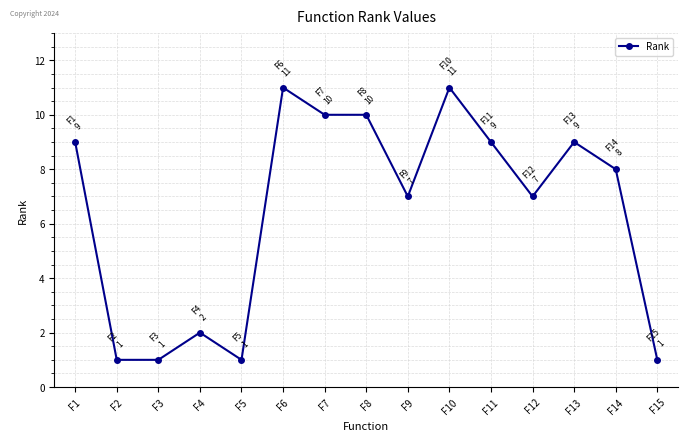

Where is the first local maximum?

F4